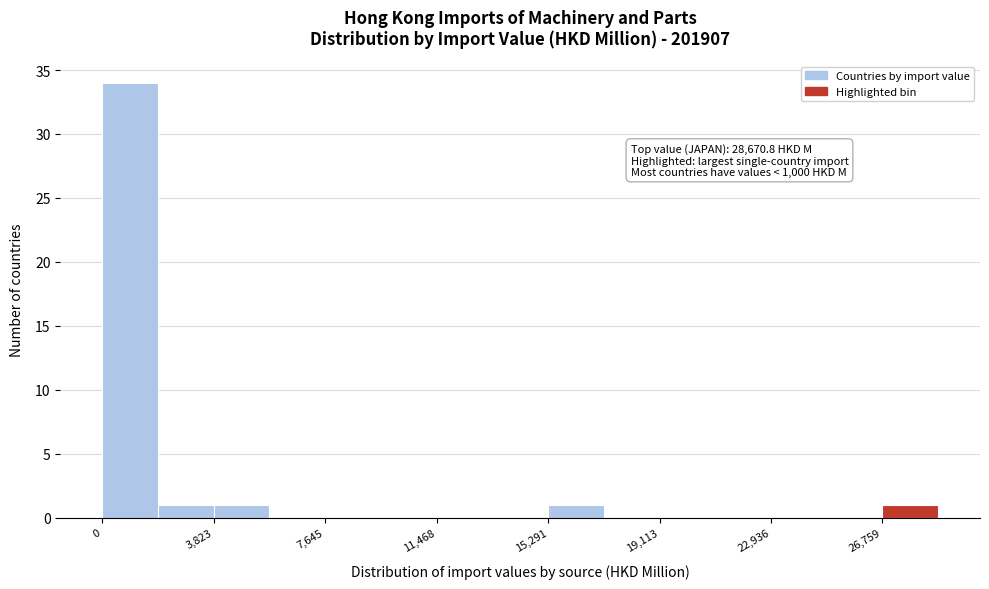

Around what value on the x-axis is the tallest bar? Give the approximate position of its centre, as read against the axis.

1000